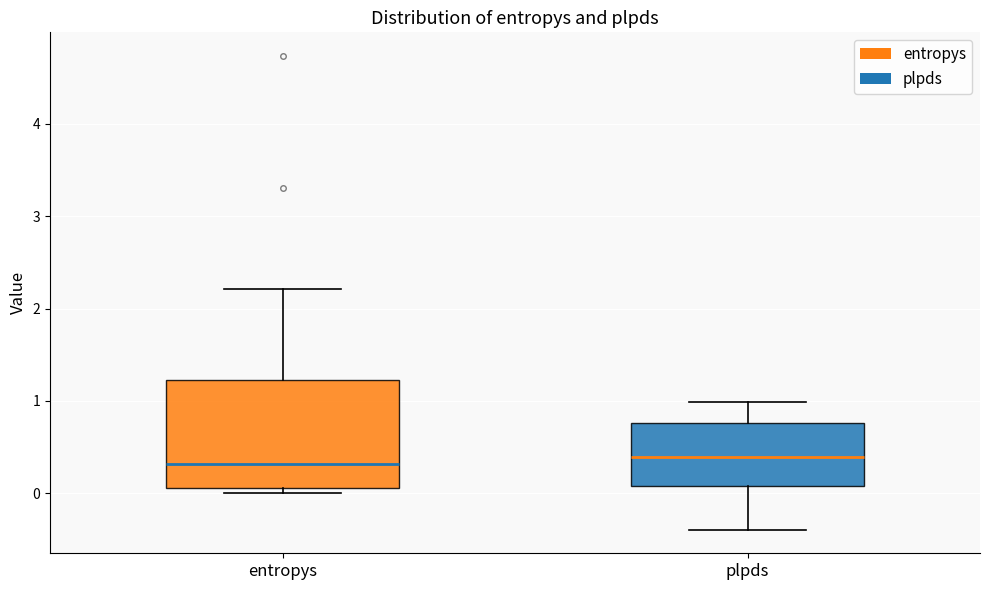

Where does the upper whisker of the box for entropys end on the y-axis? The values are not printed on the chart, so give them approximately, as read against the axis.

2.2